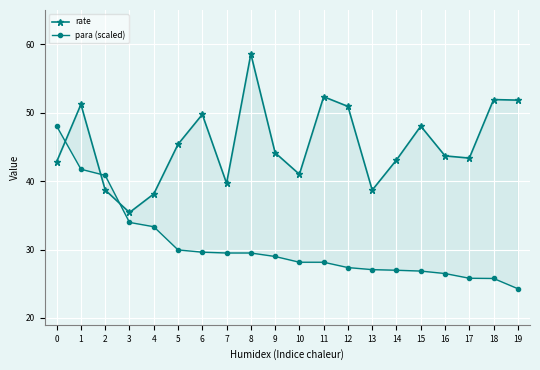

How many lines are shown in the chart?

2